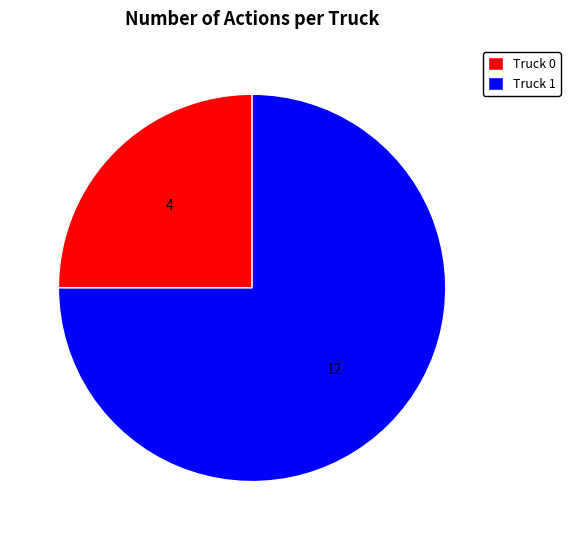

Count the number of slices in the pie.

2